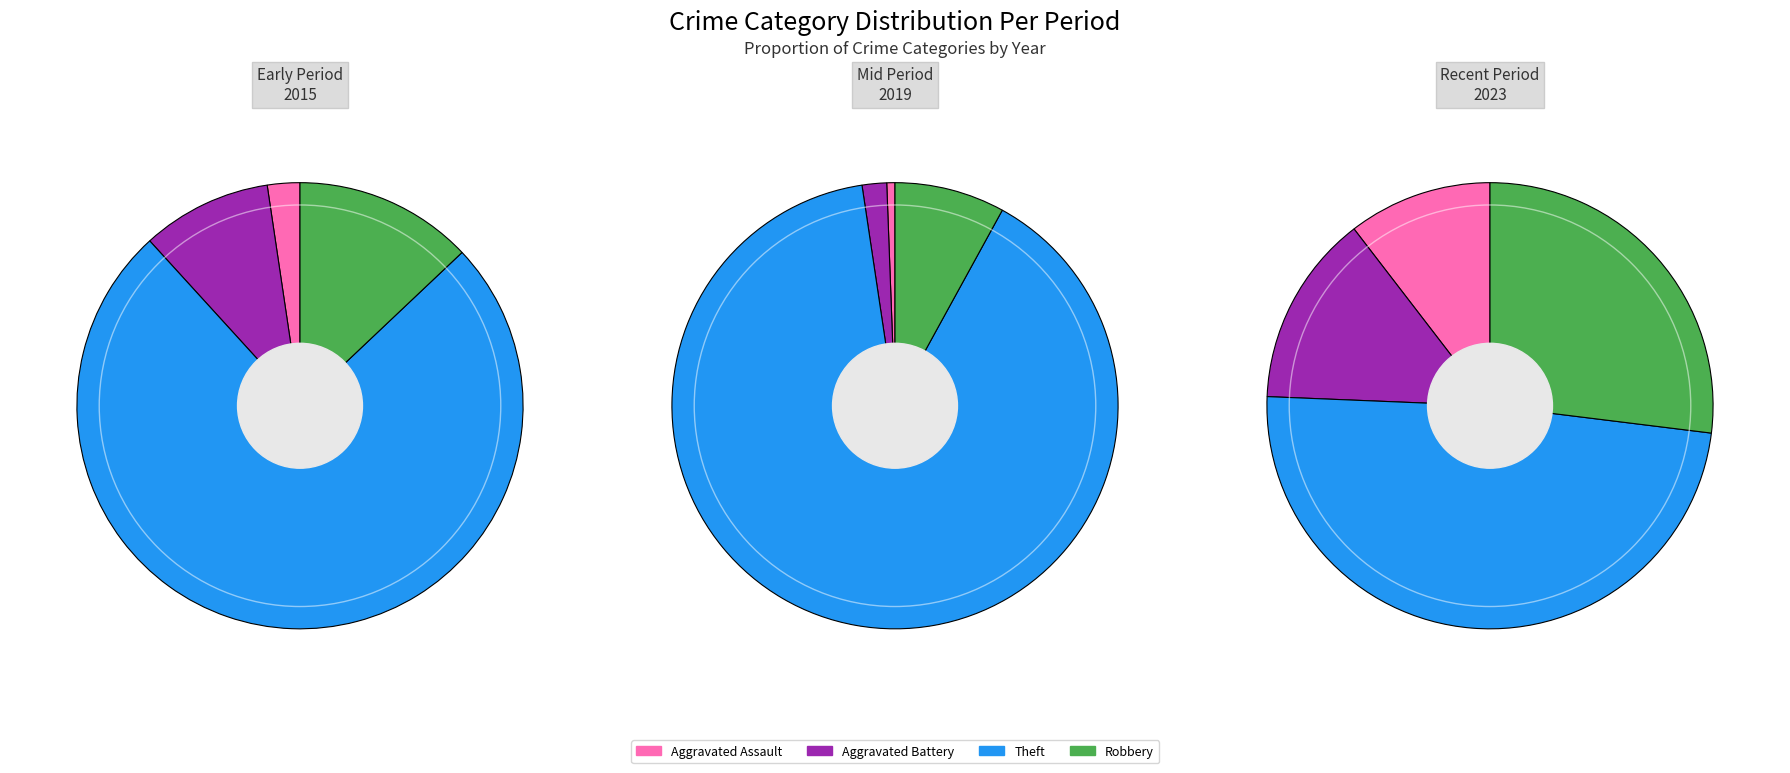

Rank the series at Theft from highest to lowest value.

2019, 2015, 2023